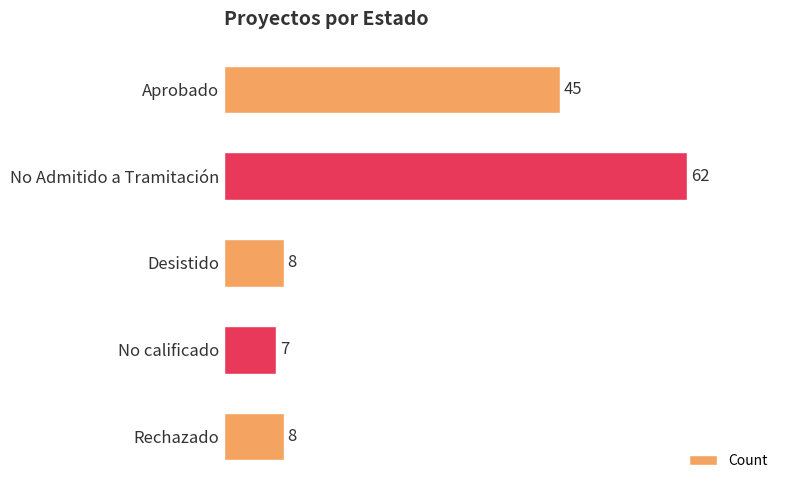

Which label corresponds to the largest value in the chart?

No Admitido a Tramitación